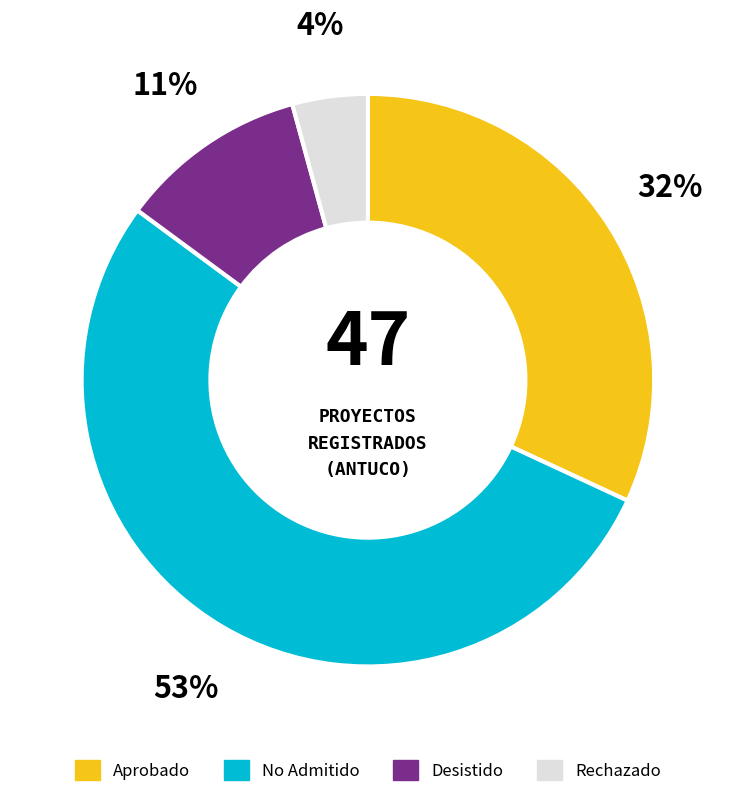

To the nearest percent, what is the average slice percentage?

25%